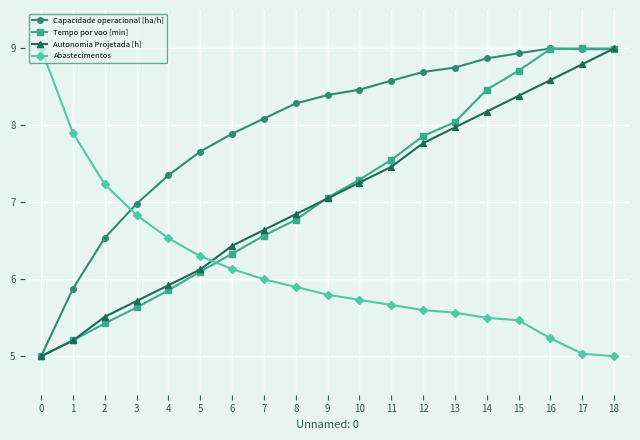

Between 2 and 17, which series saw the biggest shift?

Tempo por voo [min]